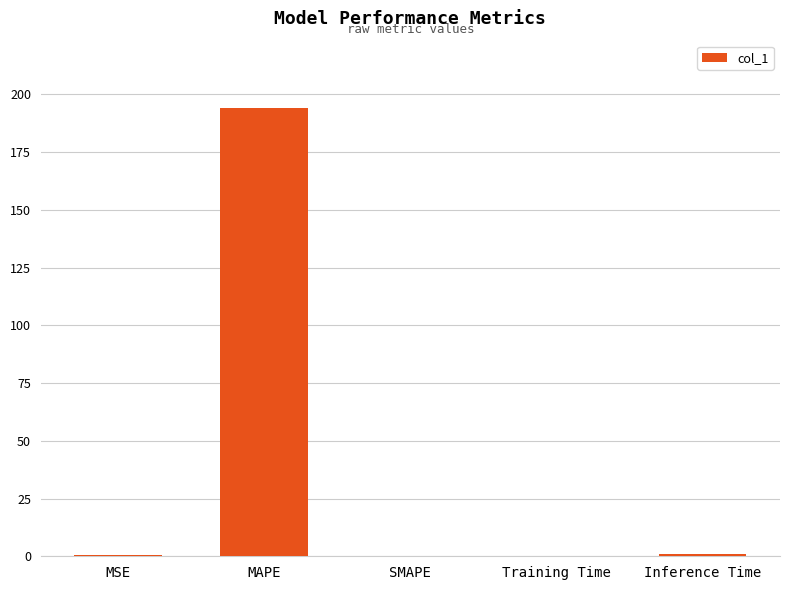

Which category has the highest value across all series?

MAPE